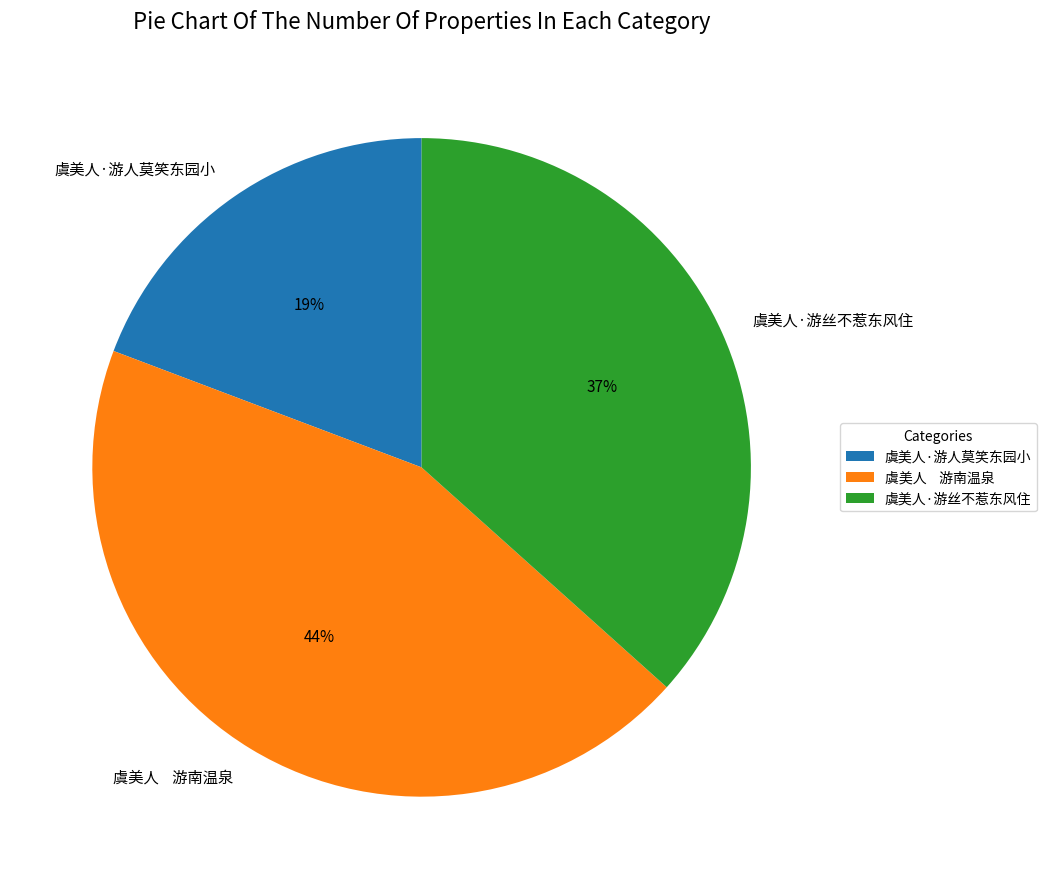

To the nearest percent, what is the combined percentage of 虞美人·游人莫笑东园小 and 虞美人·游丝不惹东风住?

56%